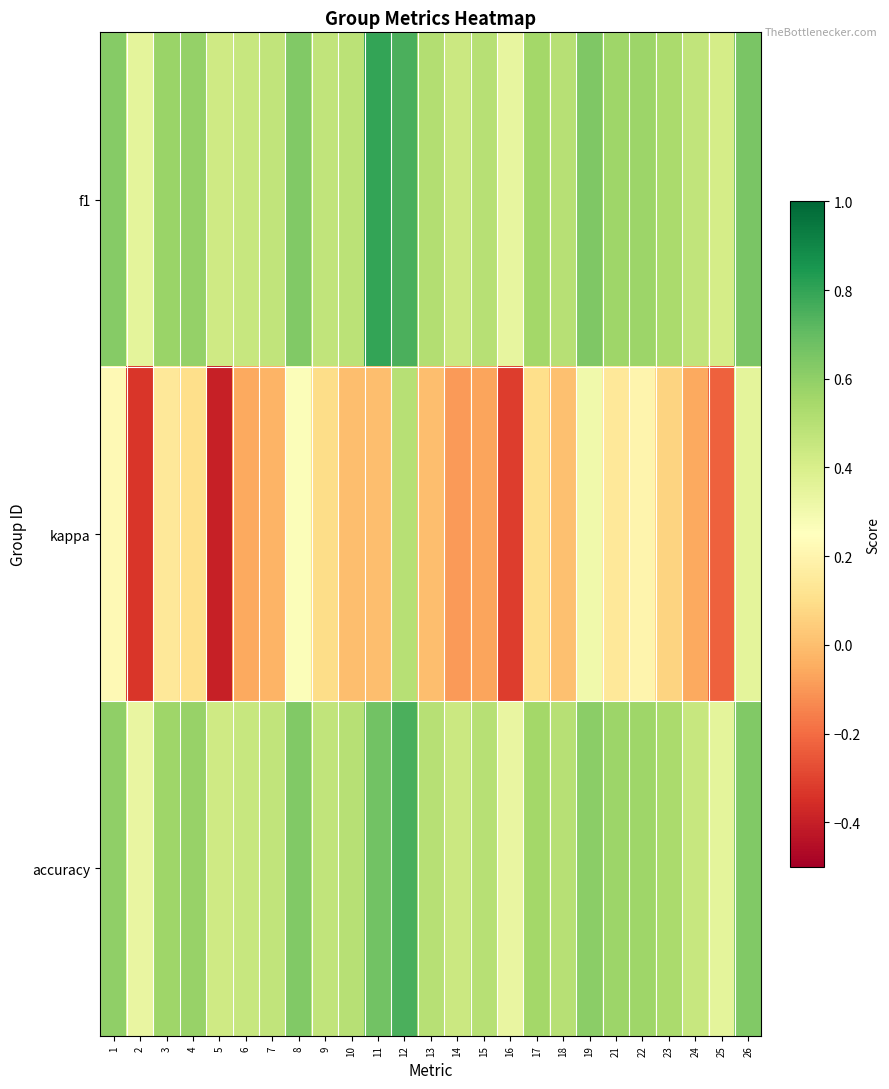

Reading left to right, list all the values displayed in this chart.

f1: 1=0.6	2=0.4	3=0.6	4=0.6	5=0.4	6=0.5	7=0.5	8=0.6	9=0.5	10=0.5	11=0.8	12=0.7	13=0.5	14=0.4	15=0.5	16=0.3	17=0.6	18=0.5	19=0.6	21=0.6	22=0.6	23=0.5	24=0.5	25=0.4	26=0.6
kappa: 1=0.2	2=-0.3	3=0.1	4=0.1	5=-0.4	6=-0.1	7=-0.0	8=0.3	9=0.1	10=0.0	11=0.0	12=0.5	13=0.0	14=-0.1	15=-0.1	16=-0.3	17=0.1	18=0.0	19=0.3	21=0.1	22=0.2	23=0.1	24=-0.1	25=-0.2	26=0.4
accuracy: 1=0.6	2=0.3	3=0.6	4=0.6	5=0.4	6=0.5	7=0.5	8=0.6	9=0.5	10=0.5	11=0.7	12=0.8	13=0.5	14=0.4	15=0.5	16=0.3	17=0.6	18=0.5	19=0.6	21=0.6	22=0.6	23=0.5	24=0.5	25=0.3	26=0.6